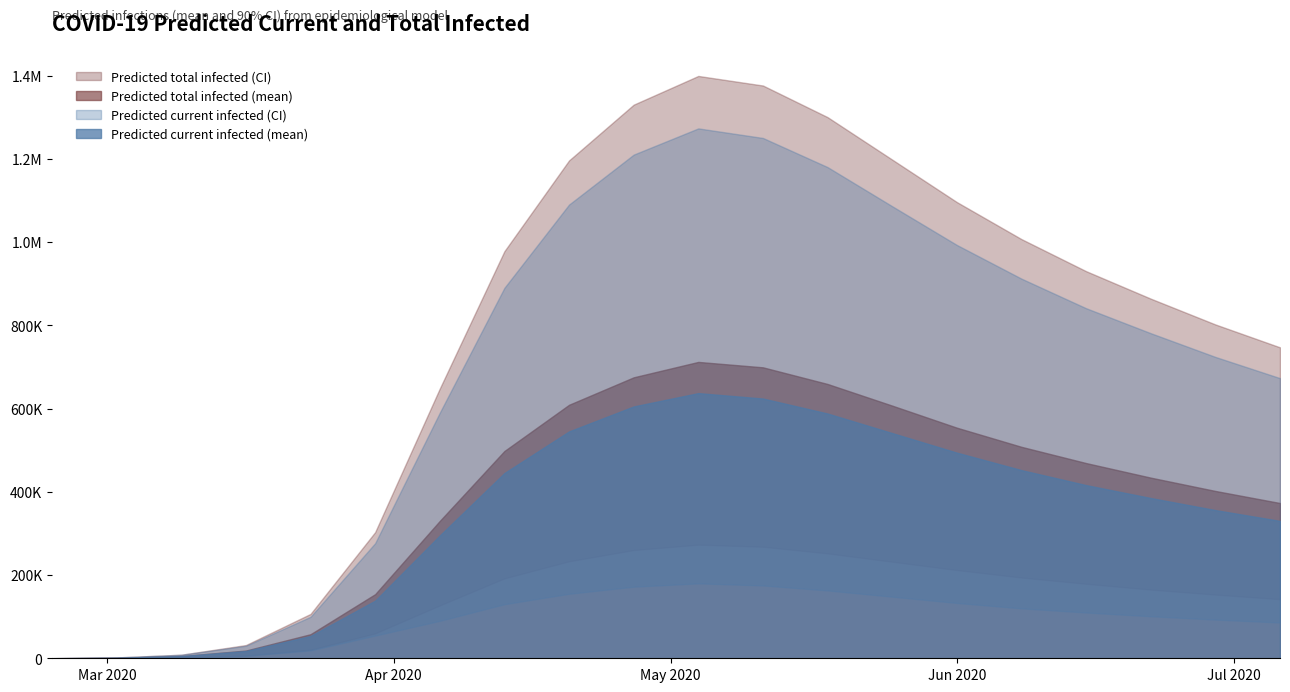

At how many categories does at least one series exceed 111485?

15